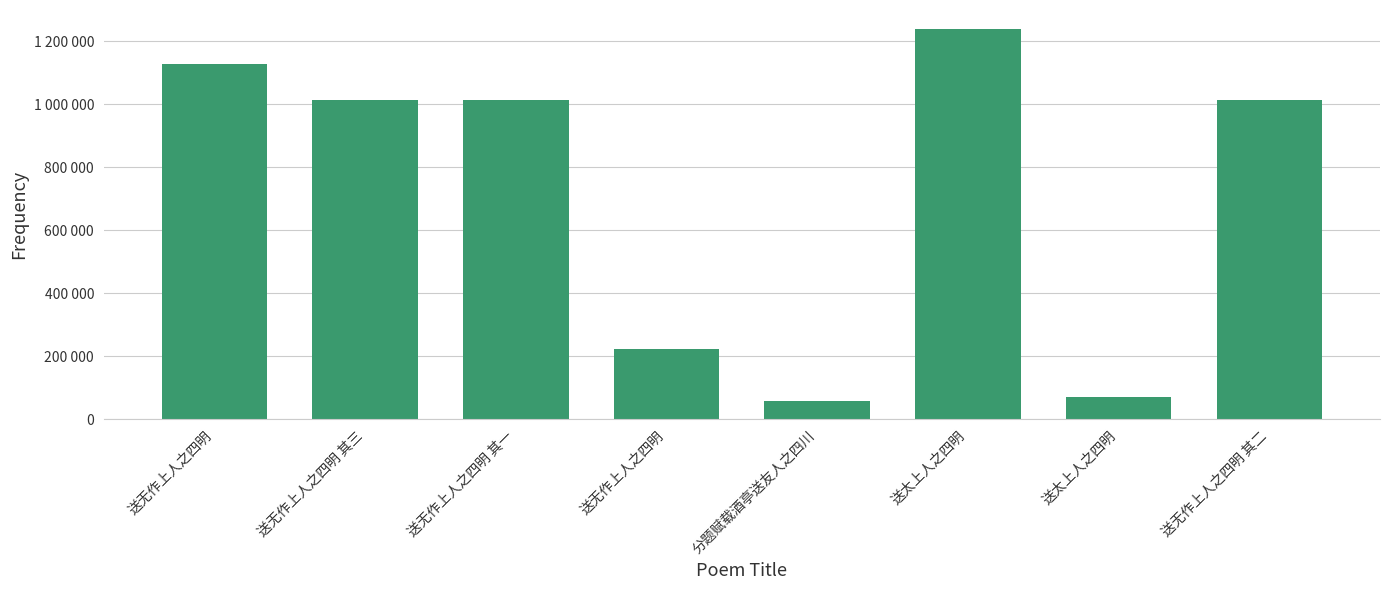

Does the chart contain any negative values?

No